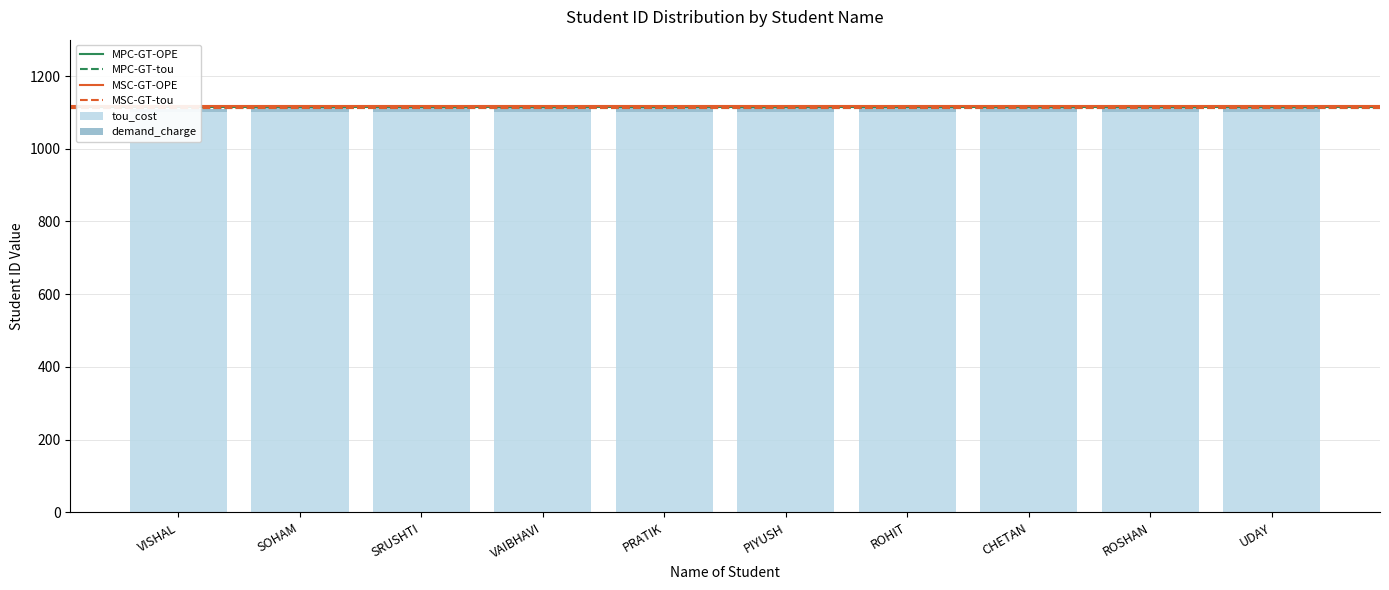

Read the value at PRATIK.

14